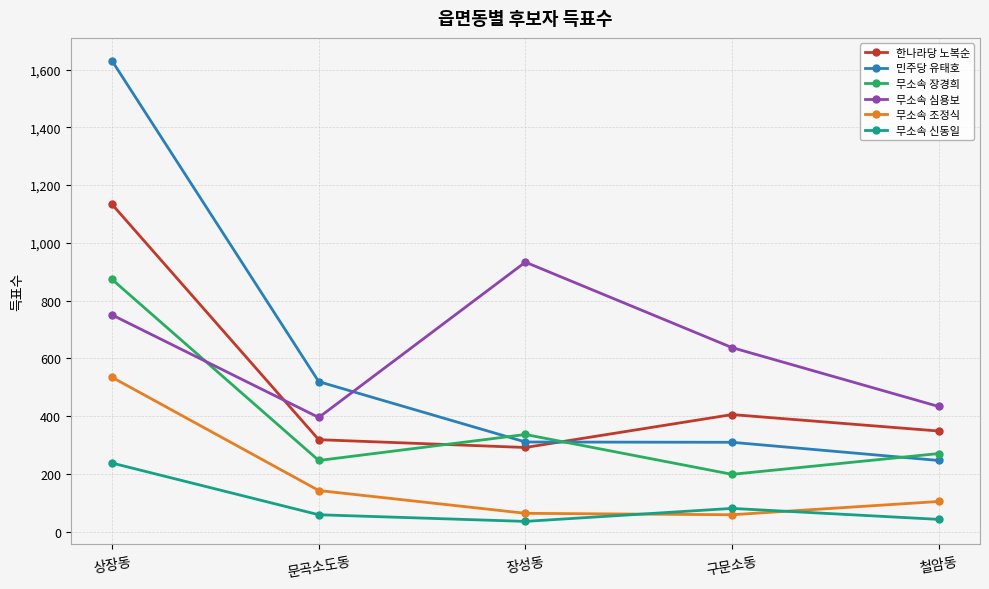

What is the difference between the second highest and second lowest values in the 무소속 신동일 series?

38